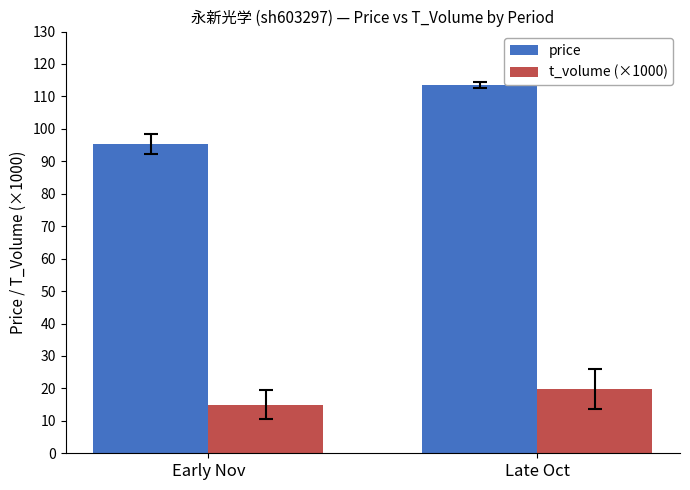

How many data points in t_volume (×1000) are above 19?

1